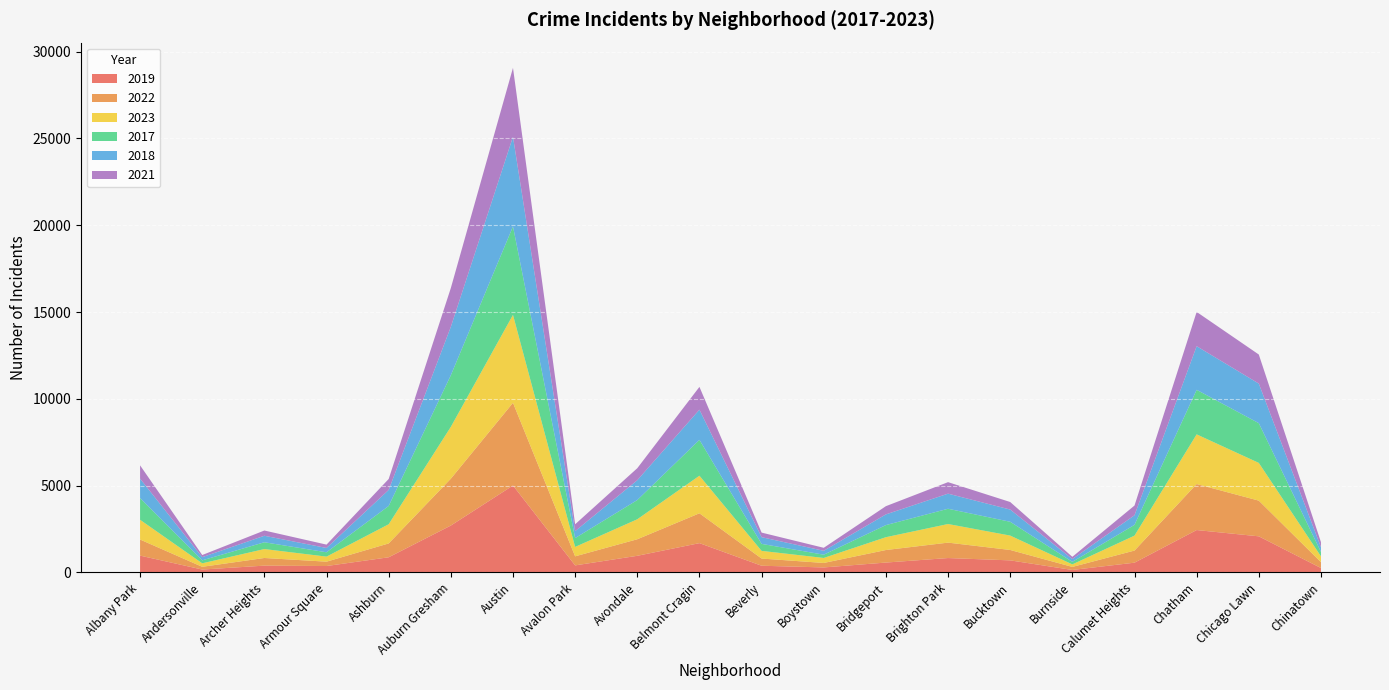

Reading left to right, list all the values displayed in this chart.

2019: 968	166	391	368	872	2700	5008	405	957	1687	385	287	568	828	694	142	561	2441	2079	253
2022: 926	157	440	251	797	2698	4763	522	953	1719	414	258	722	888	599	175	698	2650	2056	338
2023: 1138	201	515	291	1106	2987	5065	542	1152	2165	442	288	739	1072	829	146	860	2862	2174	335
2017: 1252	171	391	250	1053	2973	5096	508	1107	2066	403	188	697	879	795	145	620	2566	2288	253
2018: 1117	184	374	248	924	2787	5163	401	1142	1738	386	224	616	870	704	160	554	2513	2280	273
2021: 767	123	303	193	630	2237	3971	395	692	1313	264	173	474	663	435	130	559	1974	1675	293